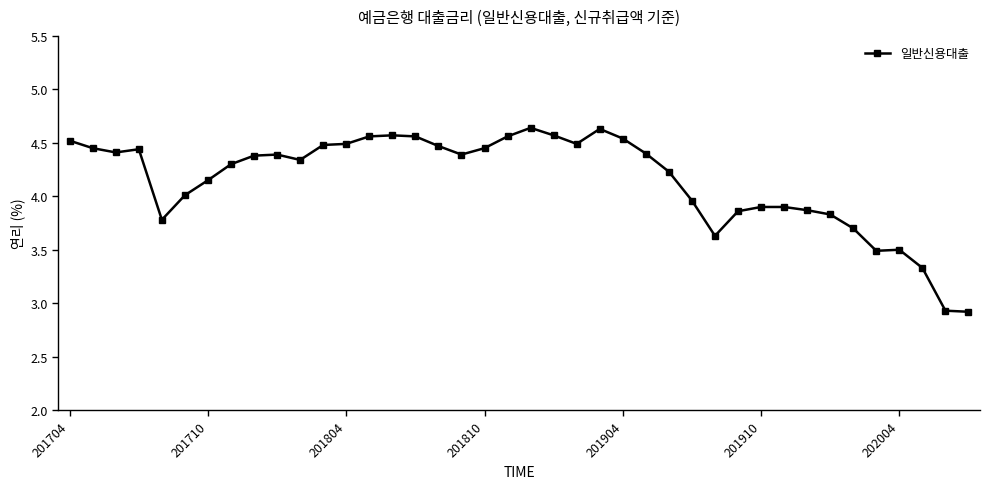

What is the difference between the maximum and minimum values?

1.7